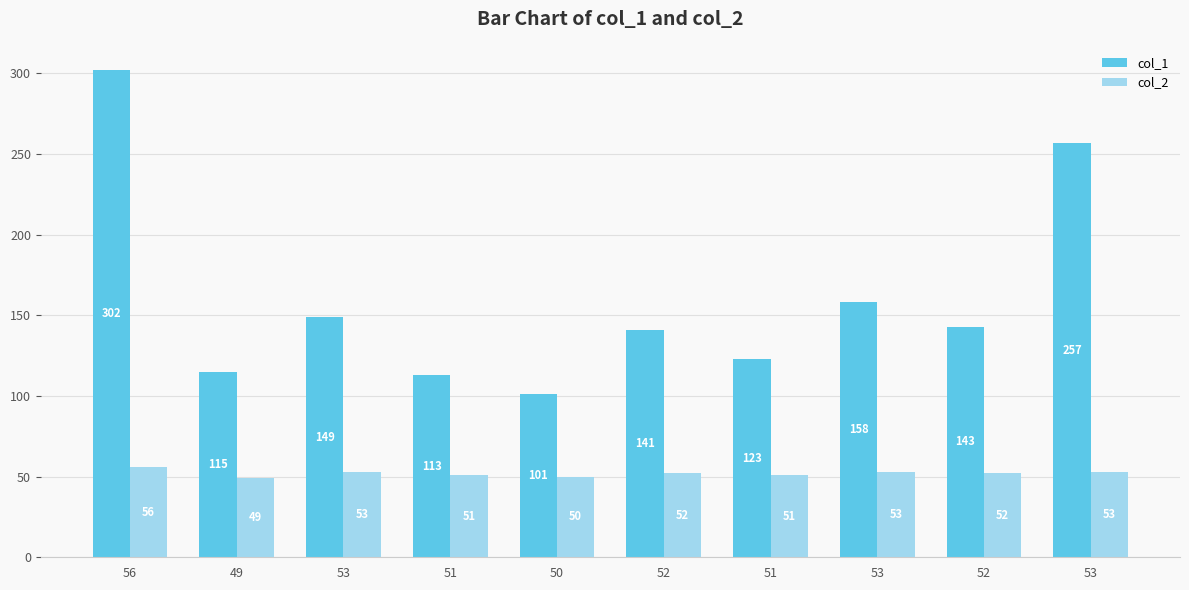

List the labels in order of col_1 value, largest first.

56, 53, 53, 53, 52, 52, 51, 49, 51, 50